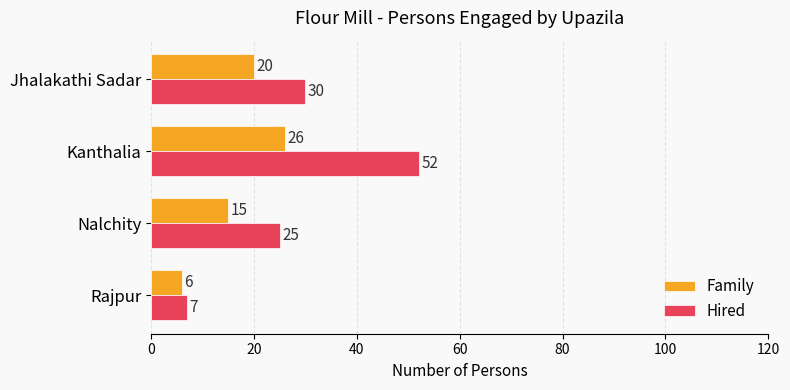

At which category is the sum across all series the highest?

Kanthalia